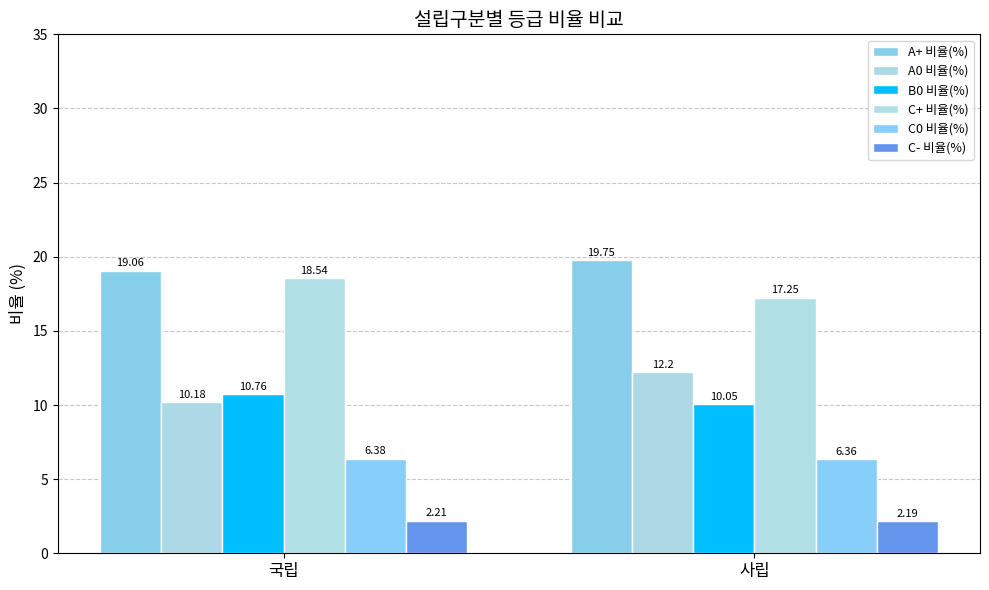

How many bars are there in each group?

6